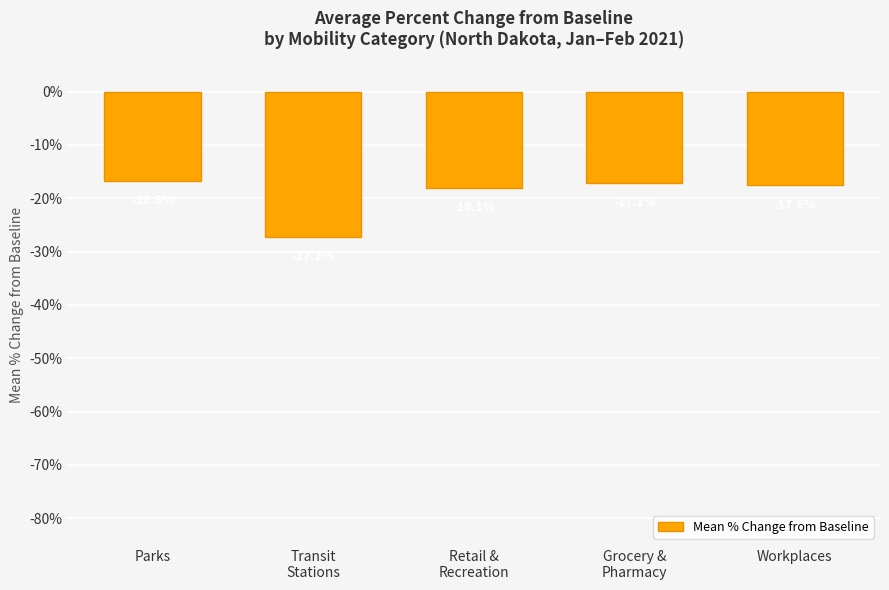

The value at Retail &
Recreation is -5.5. True or false?

False